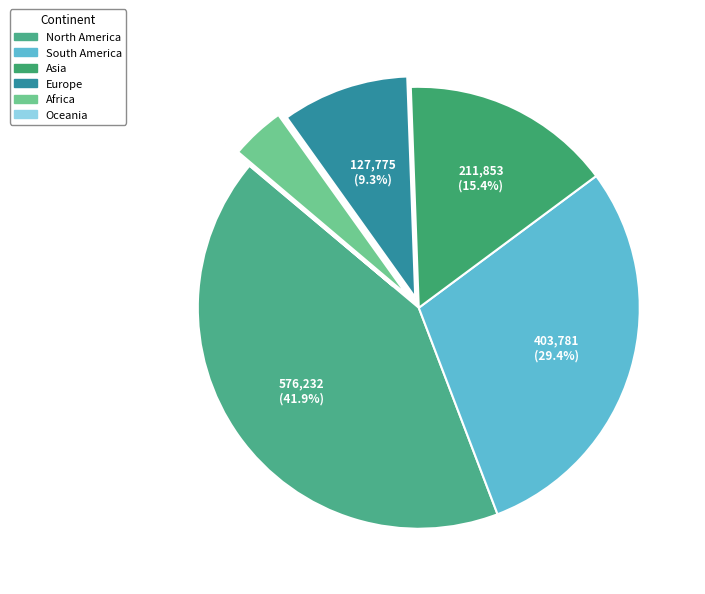

Is there a majority slice in this chart?

No